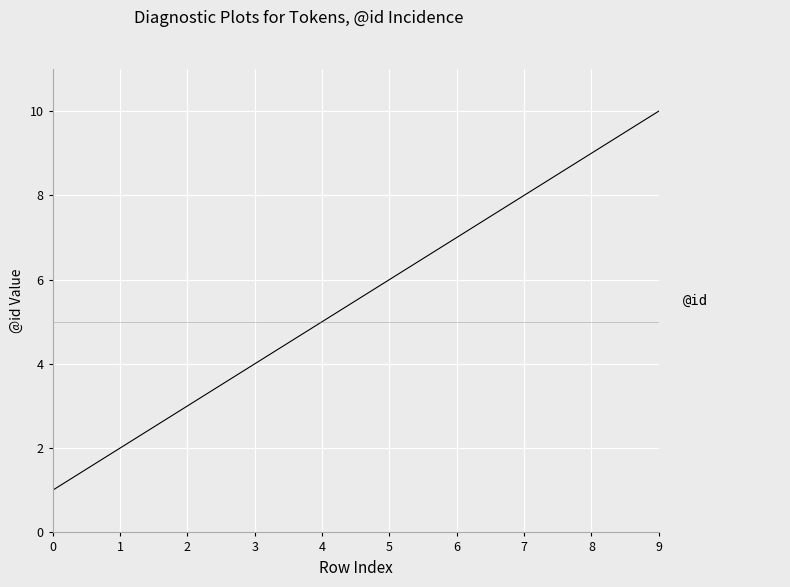

What is the difference between the values at 3 and 0?

3